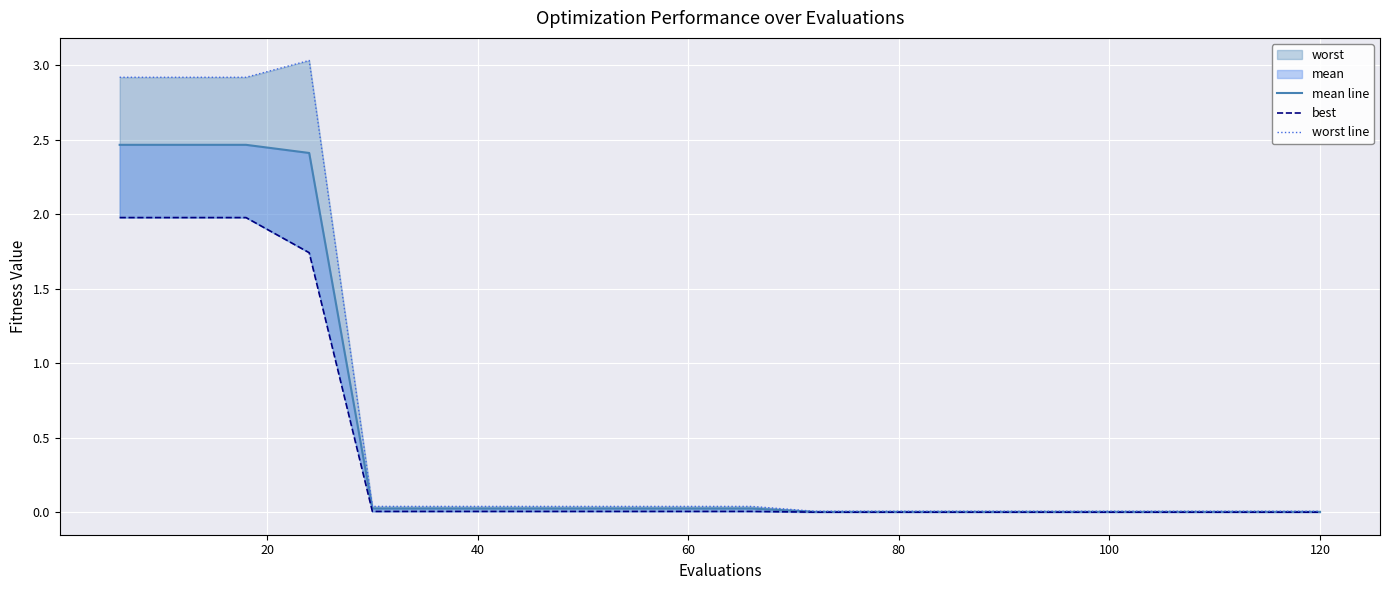

True or false: mean line has more than 0 points higher than both neighbors.

False